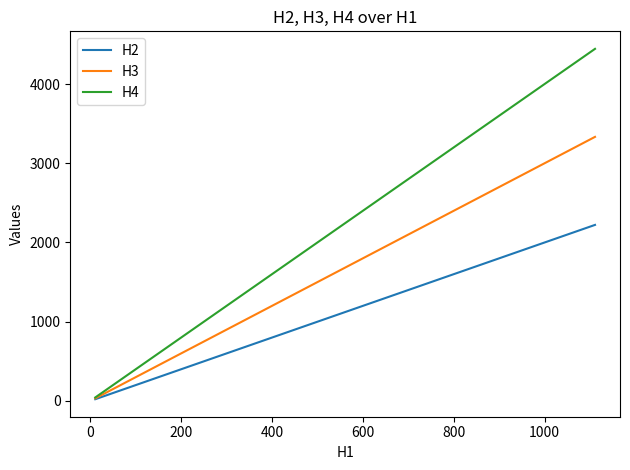

Rank the series by their maximum value, from lowest to highest.

H2, H3, H4